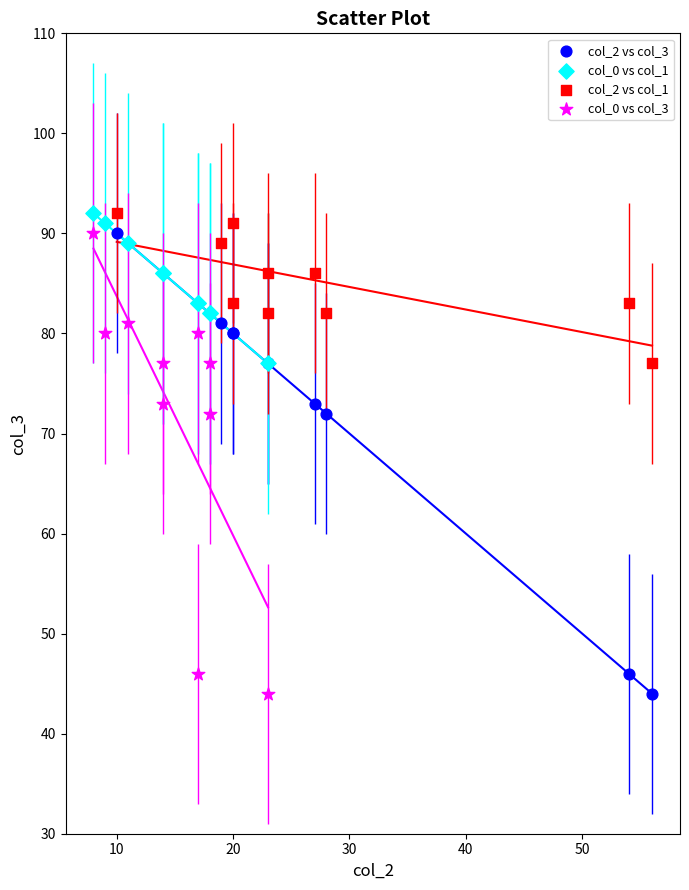

What are all the series names shown in the legend?

col_2 vs col_3, col_0 vs col_1, col_2 vs col_1, col_0 vs col_3